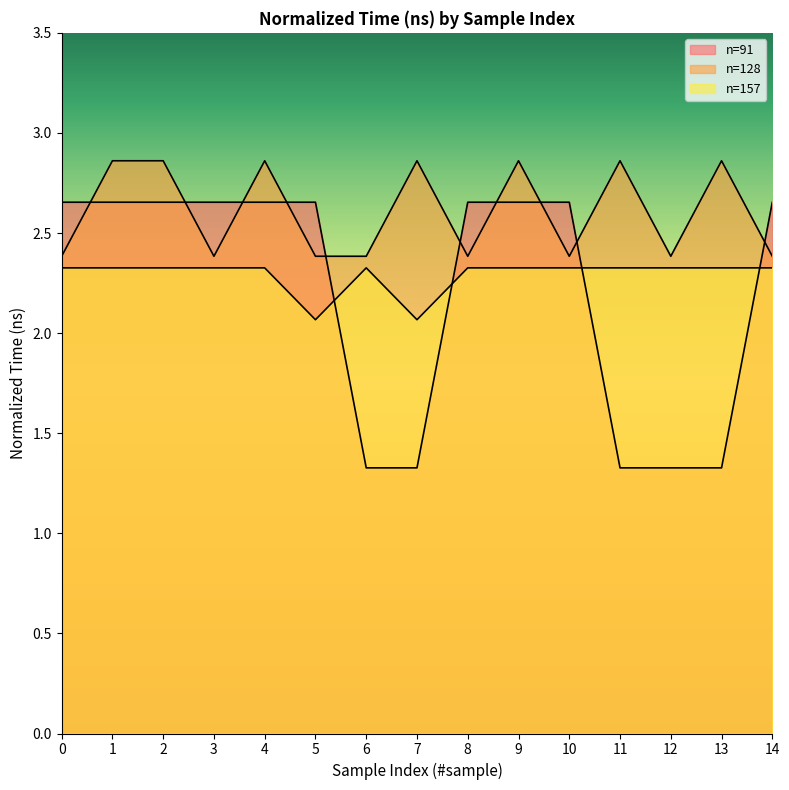

What value does the n=91 series have at 2?

2.7